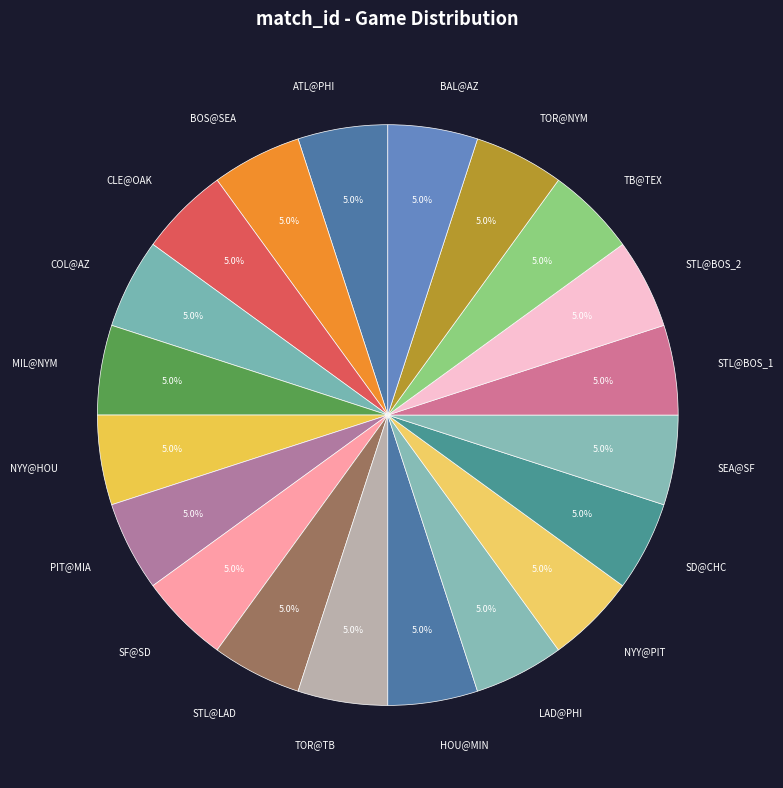

Does SEA@SF account for over 50% of the chart?

No